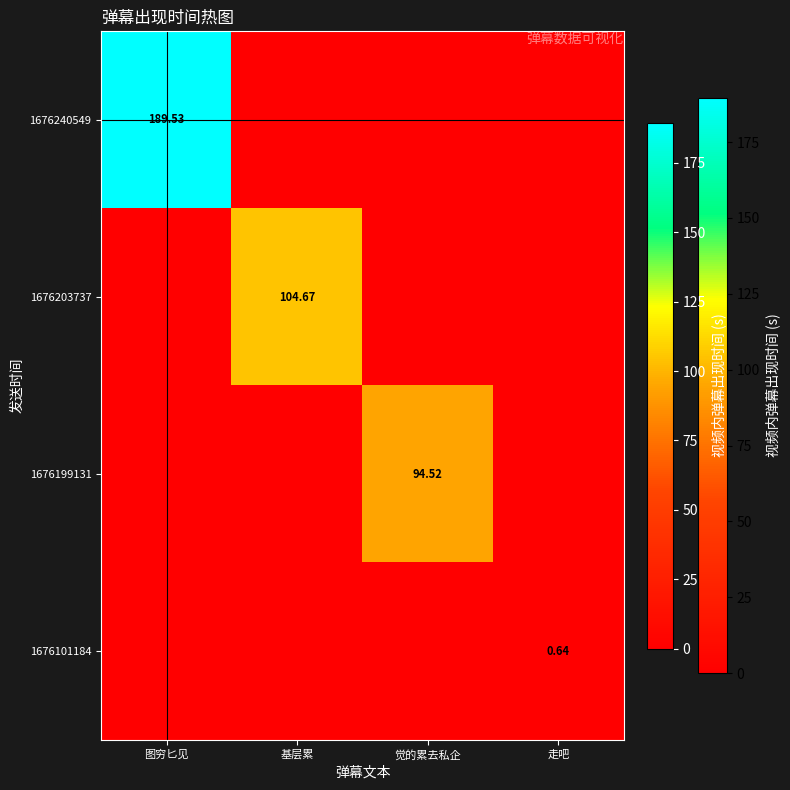

True or false: 1676240549 has a value of 189.5 at 图穷匕见.

True